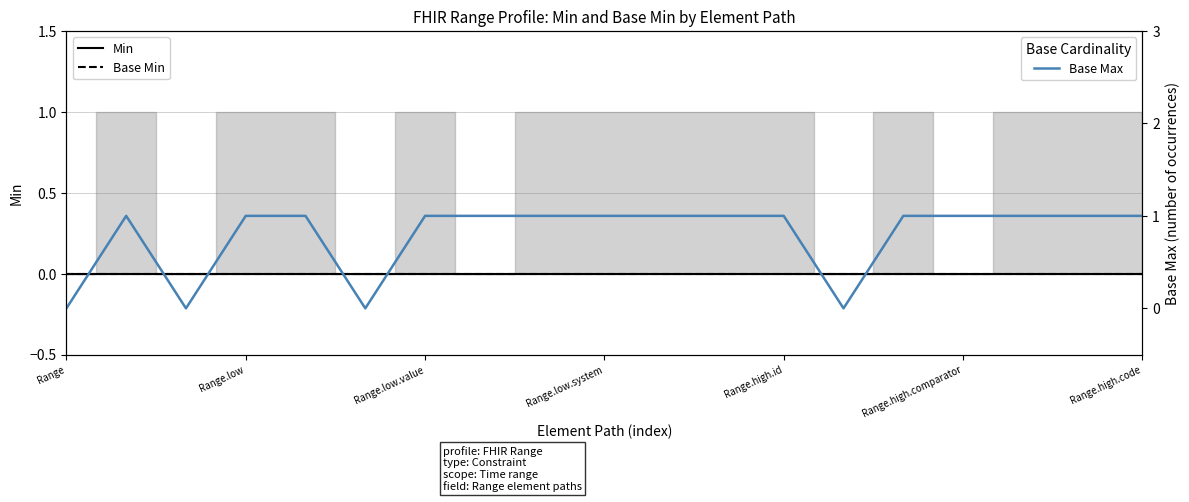

Which series changed the most between 7 and 16?

Min